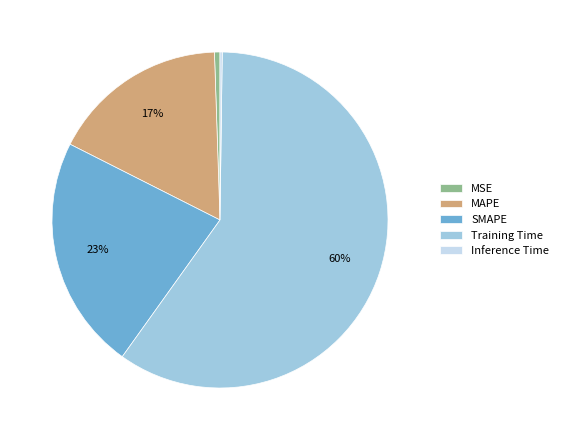

Is there a majority slice in this chart?

Yes